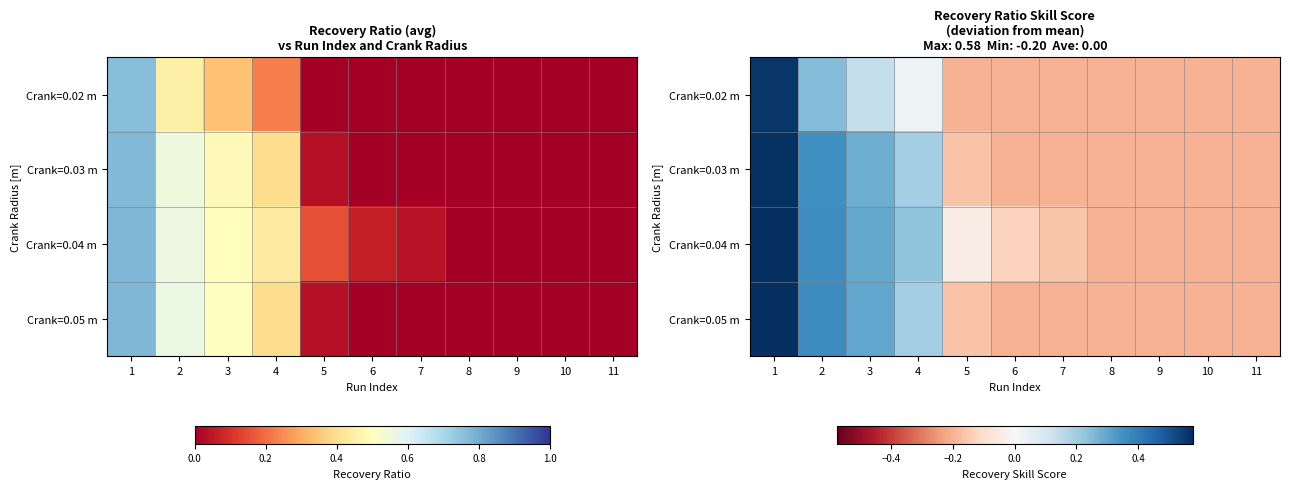

What is the difference between the maximum and second lowest values in the Crank=0.02 m series?

0.8